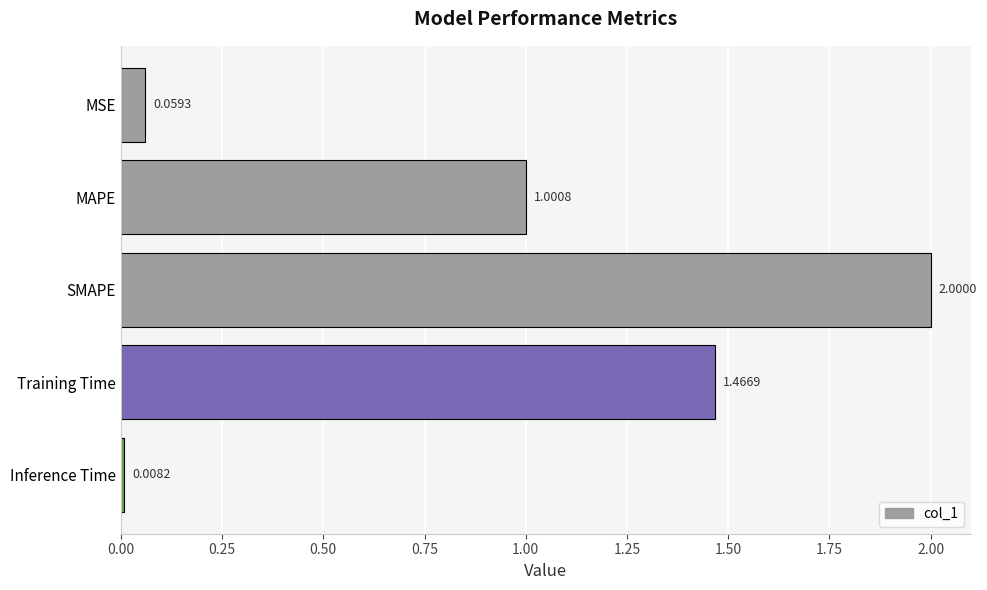

Count the number of values greater than 1.

3